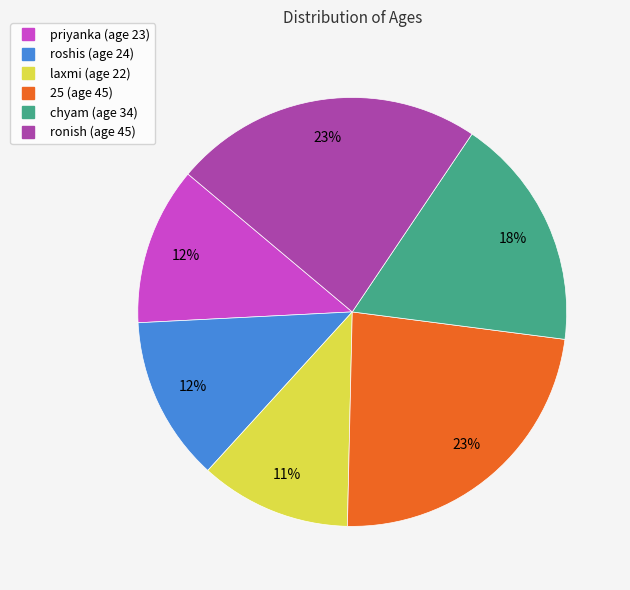

What percentage is the roshis slice, to the nearest percent?

12%